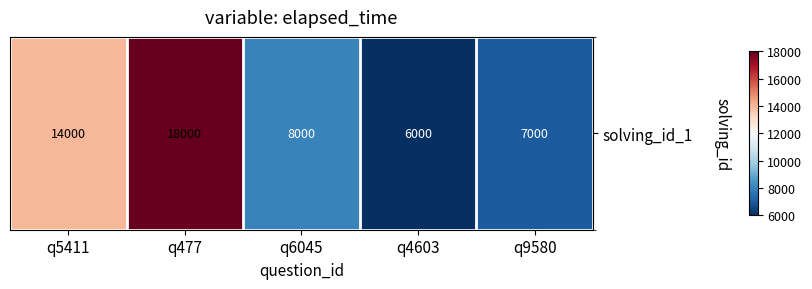

How many values are below 8000?

2